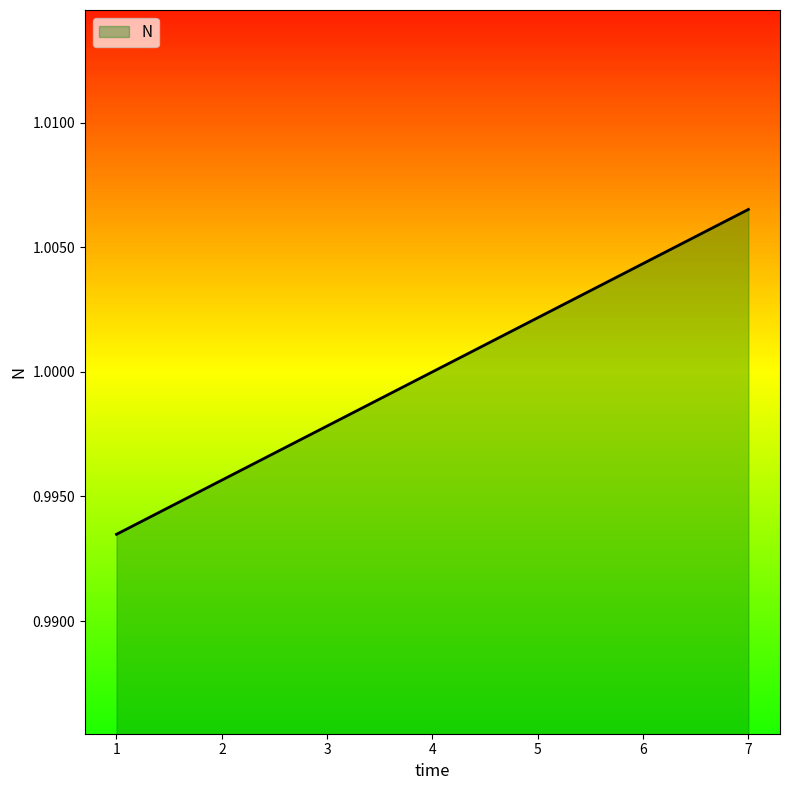

True or false: the data has more than 0 interior local peaks.

False